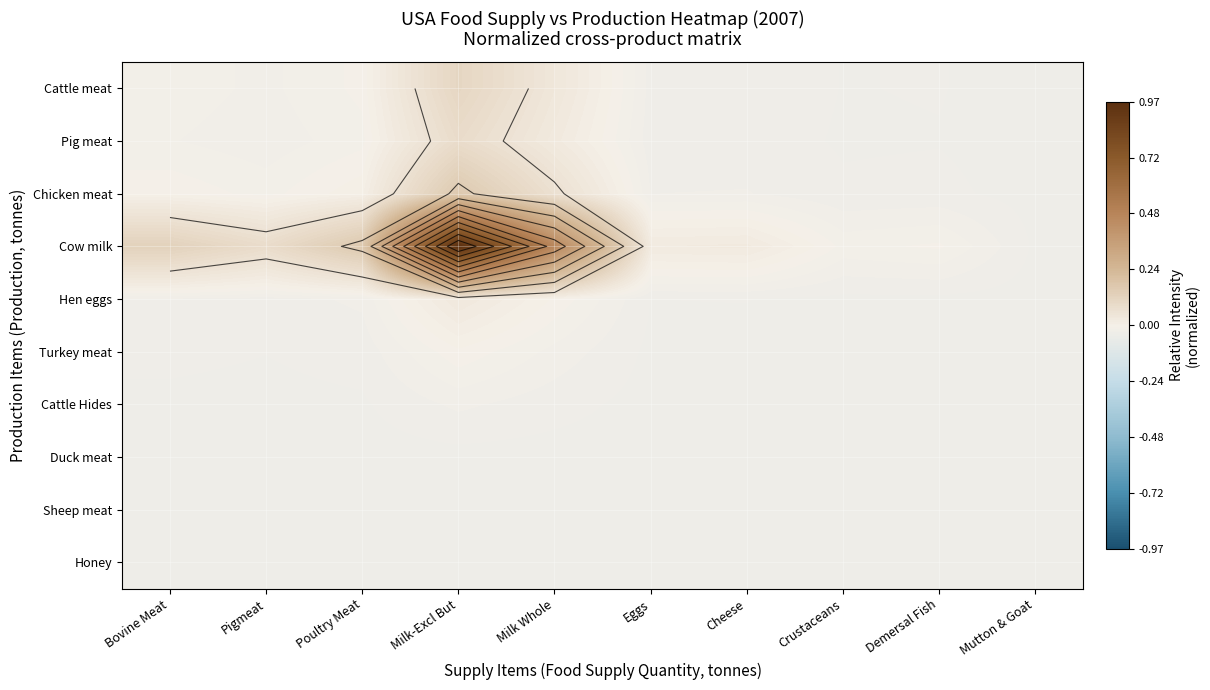

What is the total value across all series at Milk Whole?

0.5